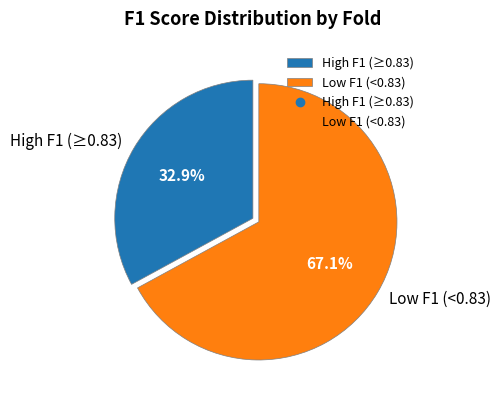

How much of the chart is everything except High F1 (≥0.83)?

67.1%